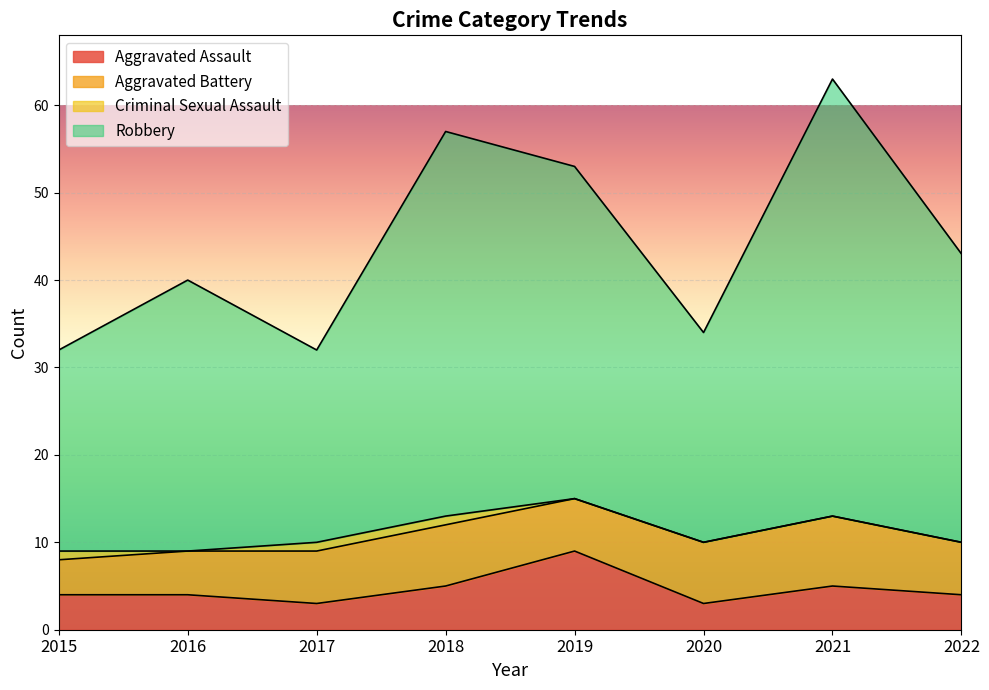

What is the total value across all series at 2018?

57